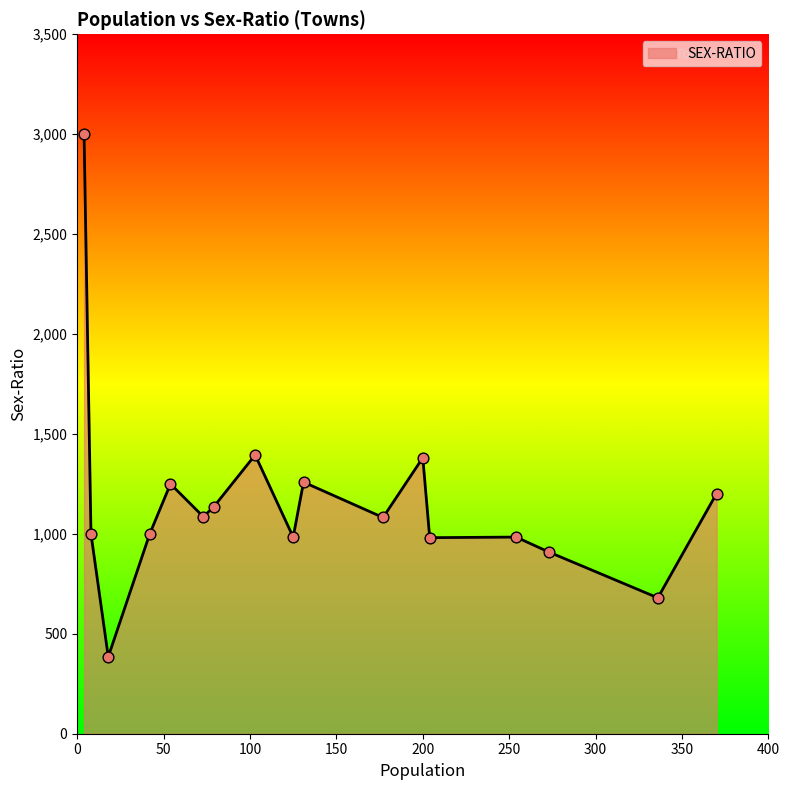

What is the minimum value shown in the chart?

385